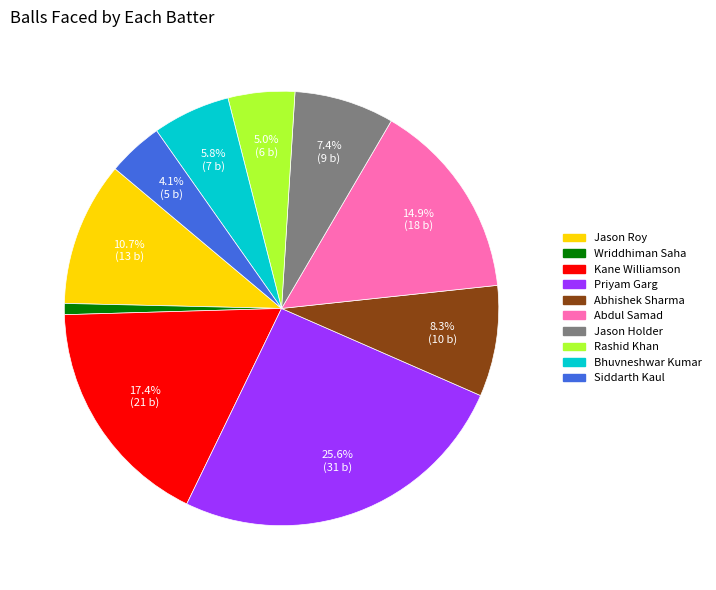

Is Bhuvneshwar Kumar the majority of the pie?

No